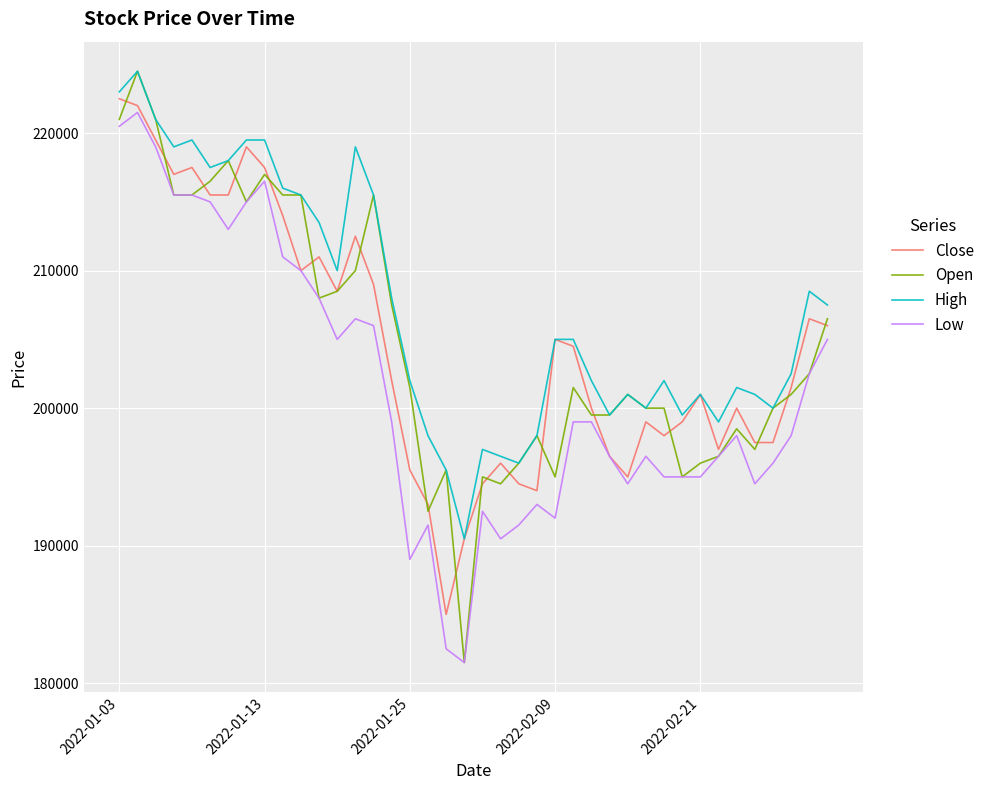

Which series has the largest range (max minus min)?

Open